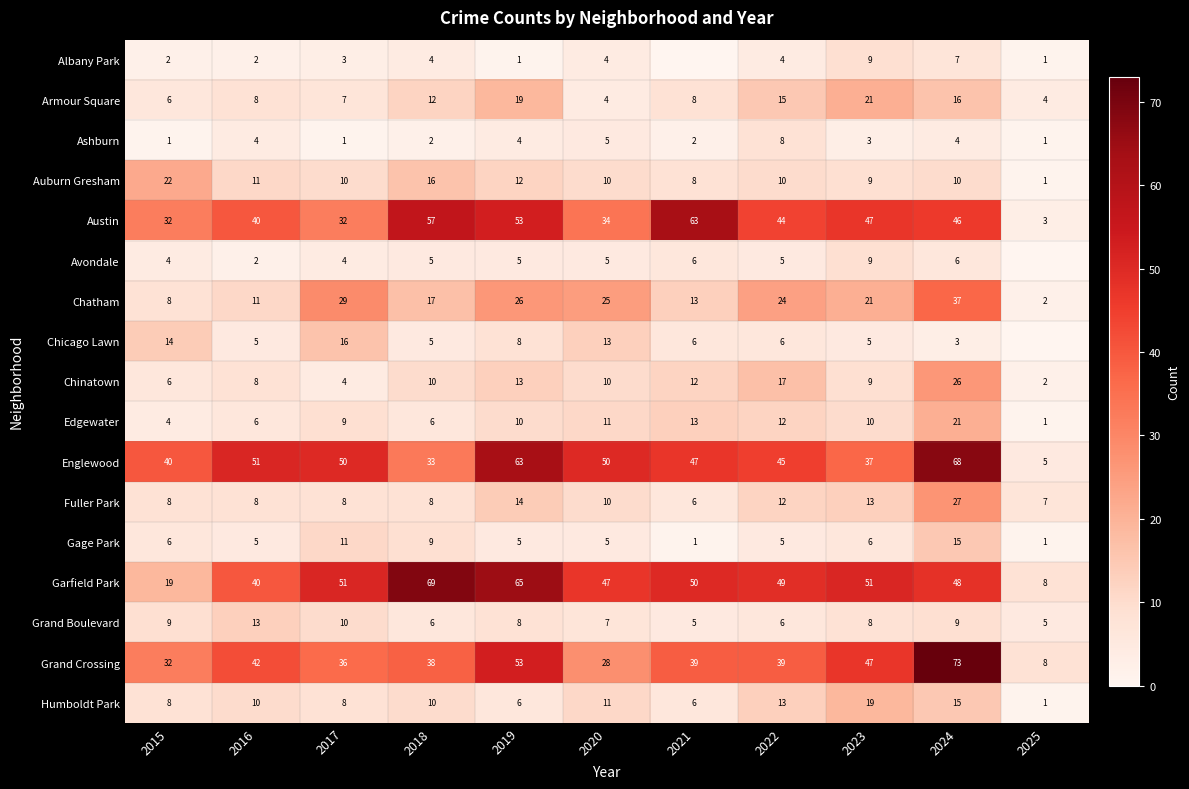

True or false: Armour Square has a value of 19 at 2019.

True